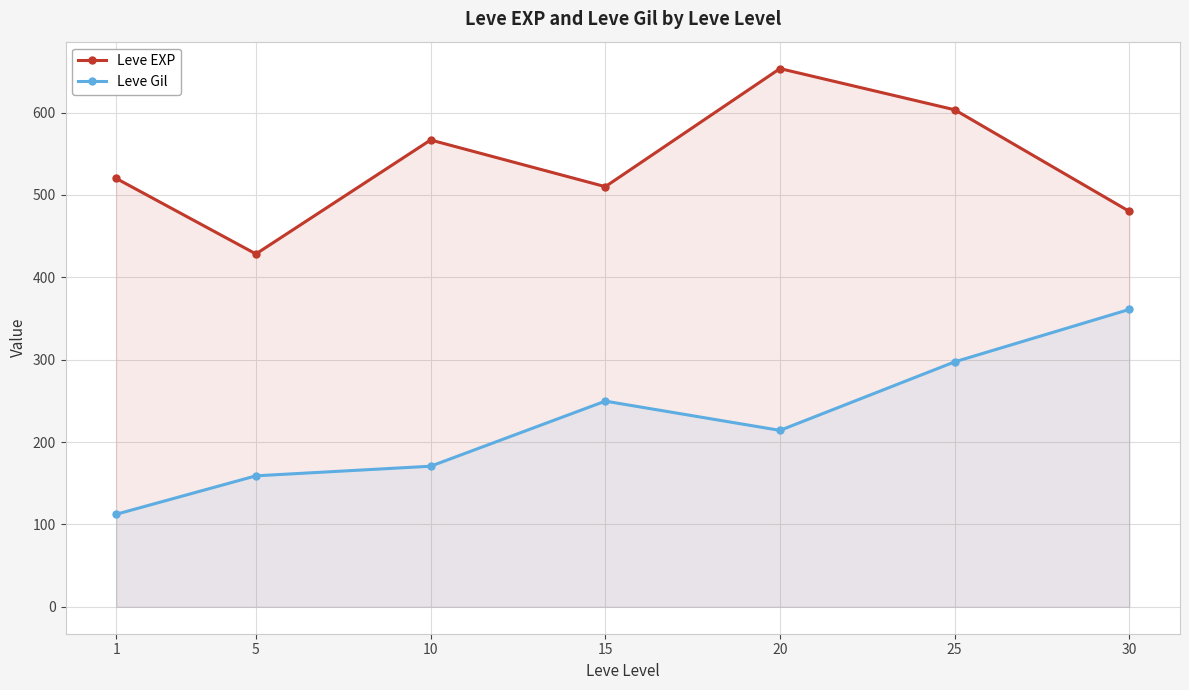

At which category does the chart reach its minimum across all series?

1